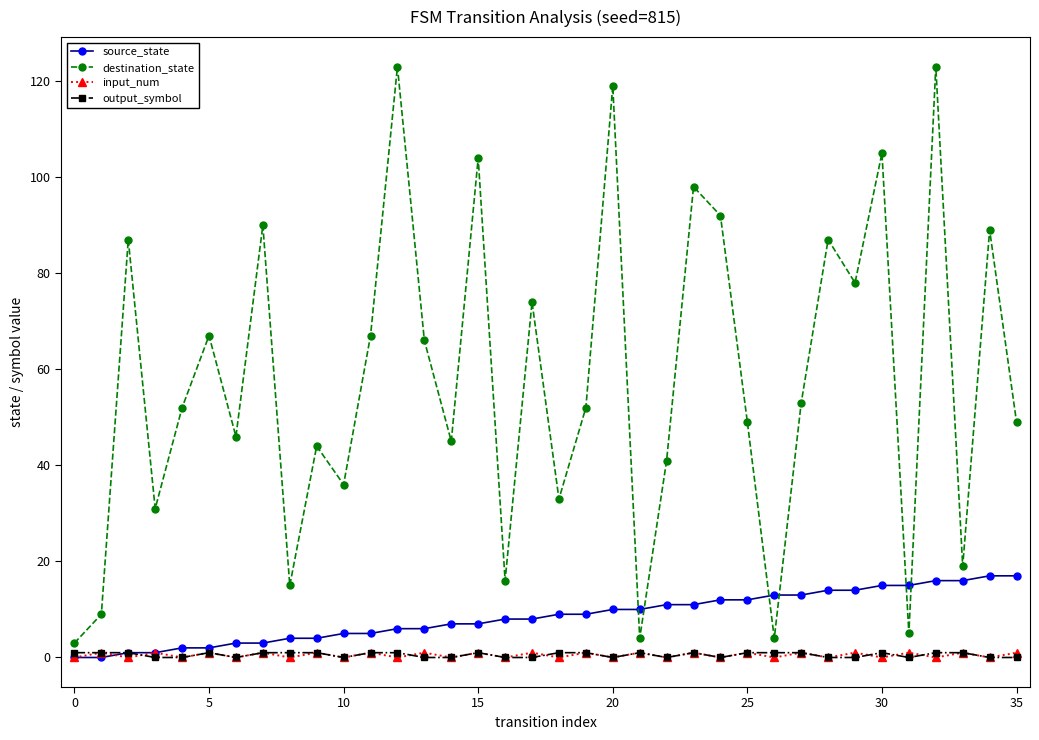

Which series has the largest total across all categories?

destination_state